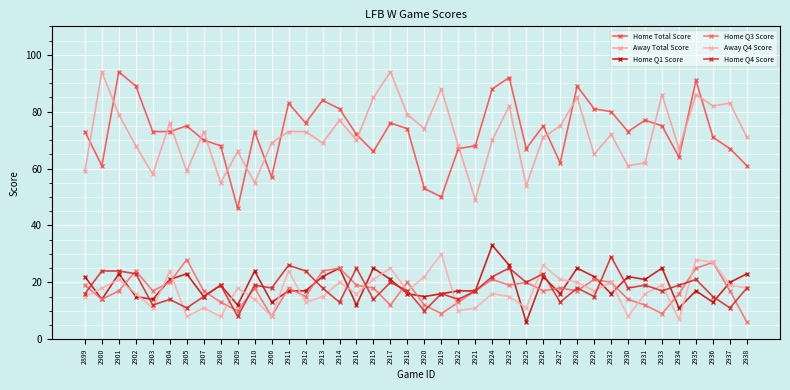

What value does the Home Total Score series have at 2910, to the nearest 10?

70